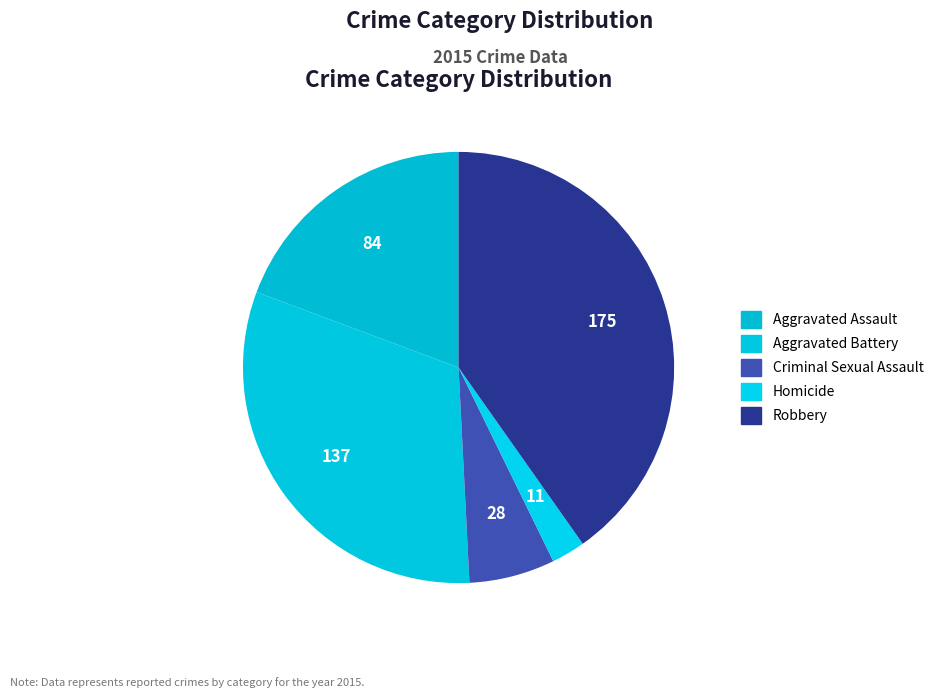

What is the change in value from Aggravated Assault to Aggravated Battery?

+53